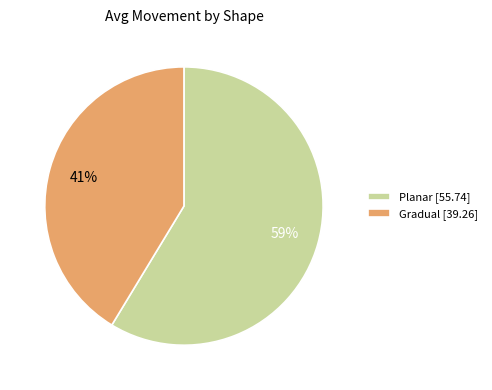

Count the number of slices in the pie.

2